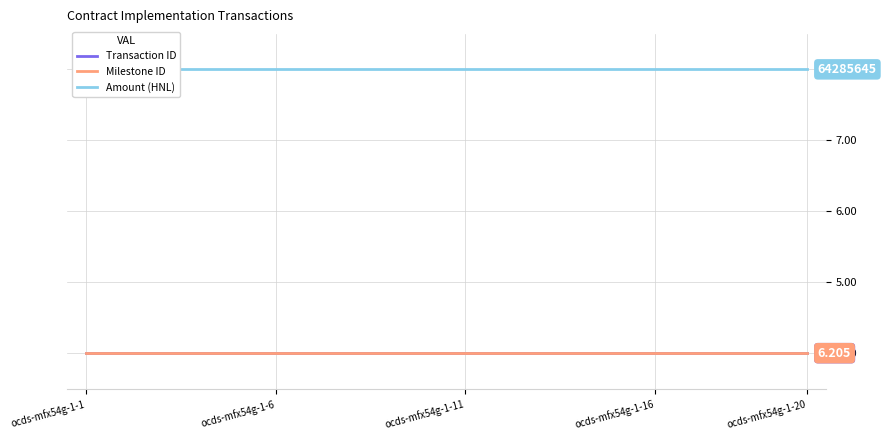

Which category has the highest value in the Transaction ID series?

ocds-mfx54g-1-1